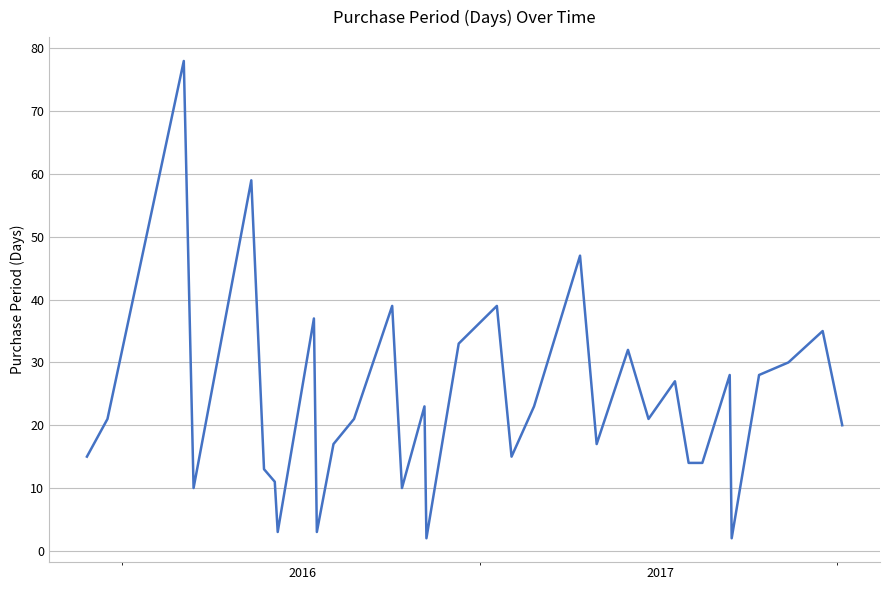

True or false: there are more than 0 points higher than both neighbors.

True